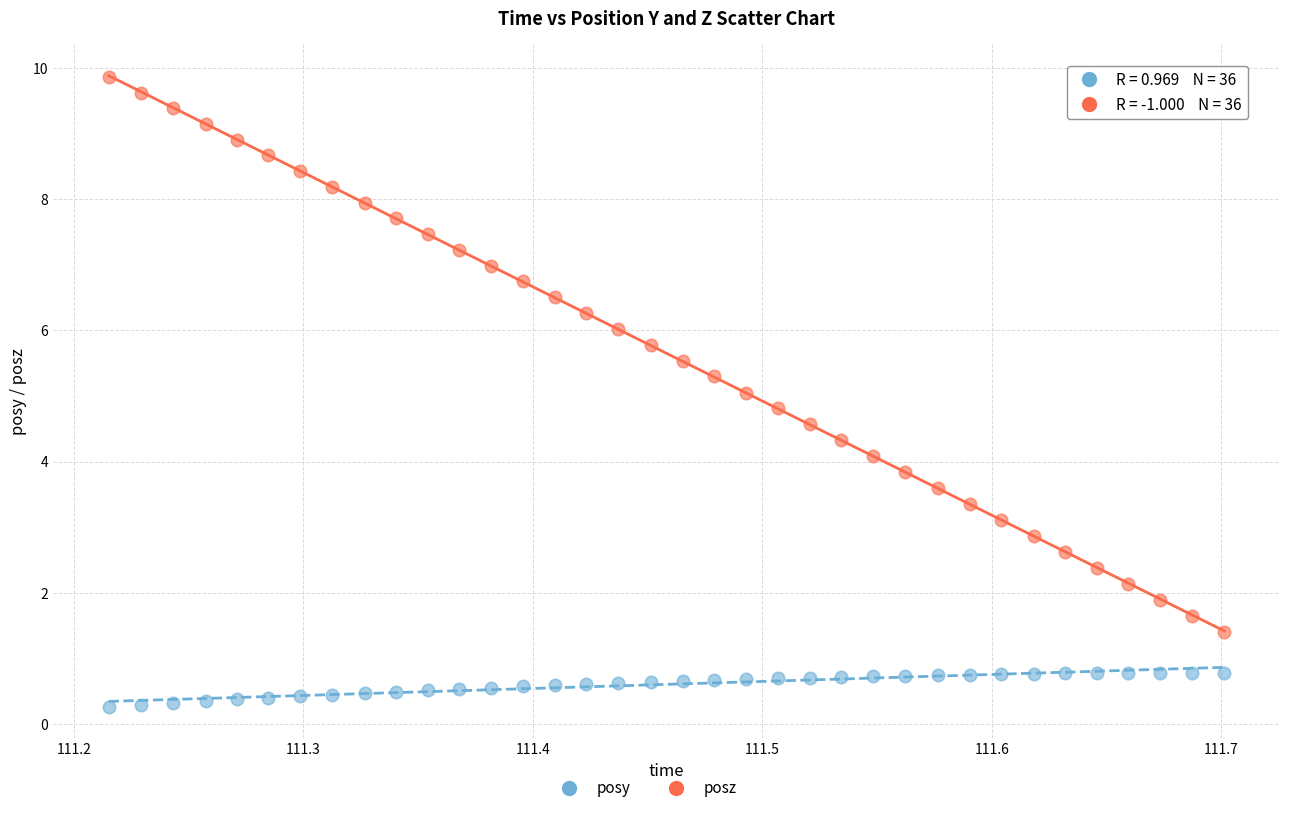

Across all data points, what is the range of Y values (max minus min)?

9.6